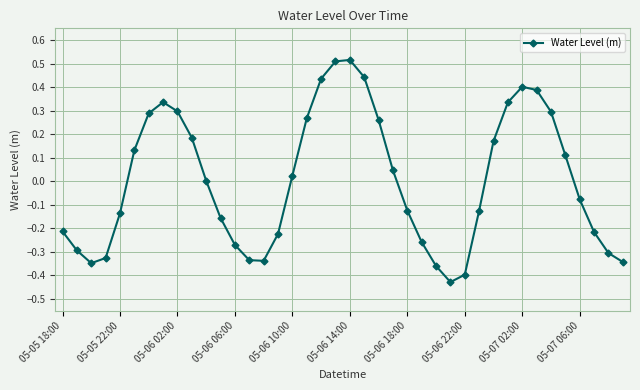

How many interior local valleys (lower than both neighbors) does the data have?

3